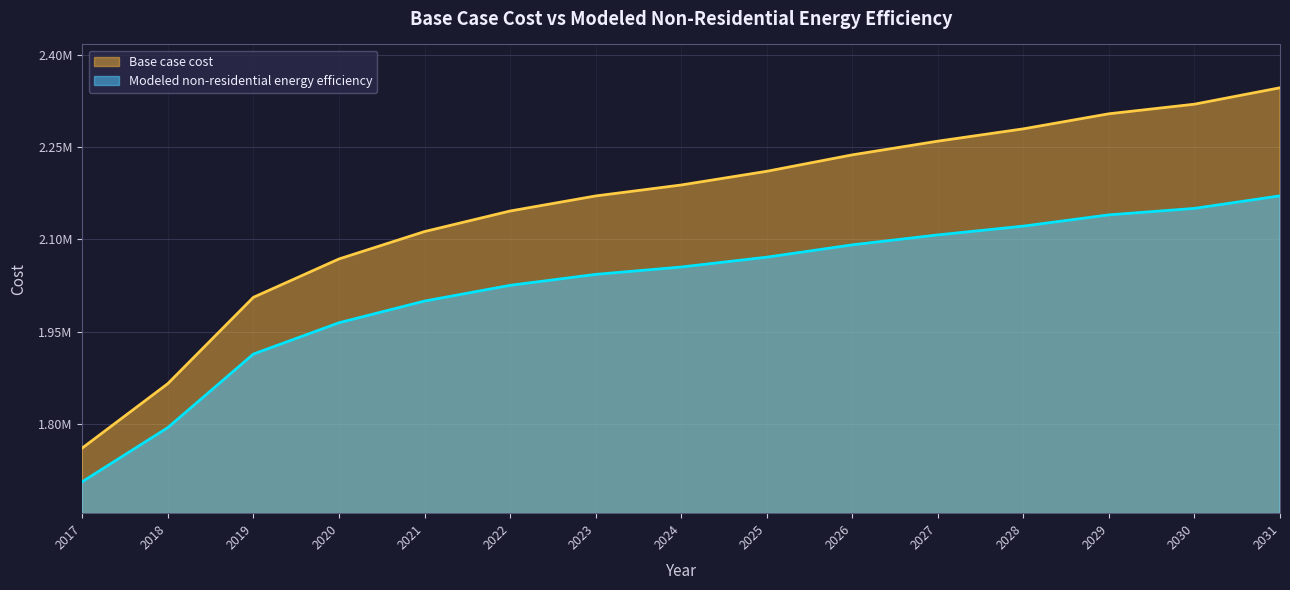

What is the difference between the maximum and minimum values in the Modeled non-residential energy efficiency series?

464474.9